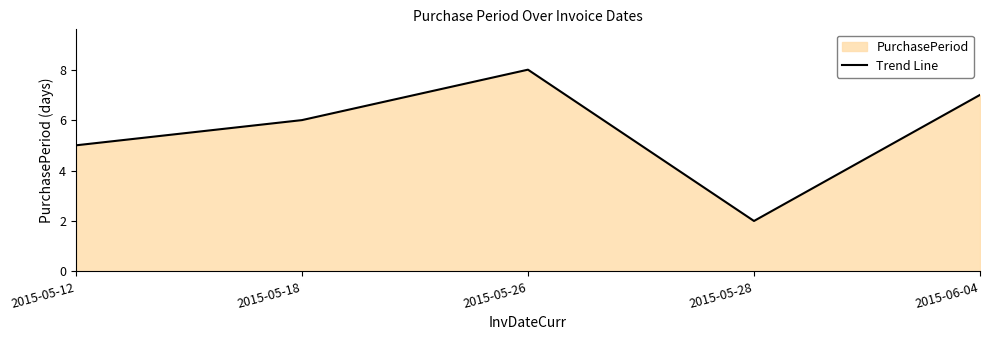

Is it true that the value at 2015-05-18 is 6?

True